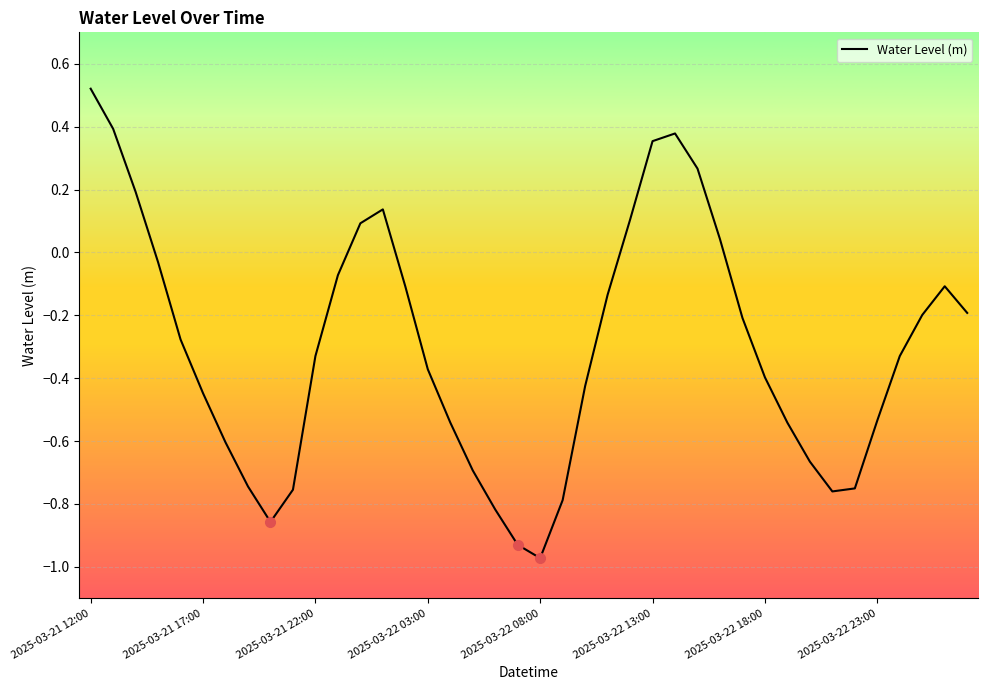

What is the difference between the maximum and minimum values?

1.5